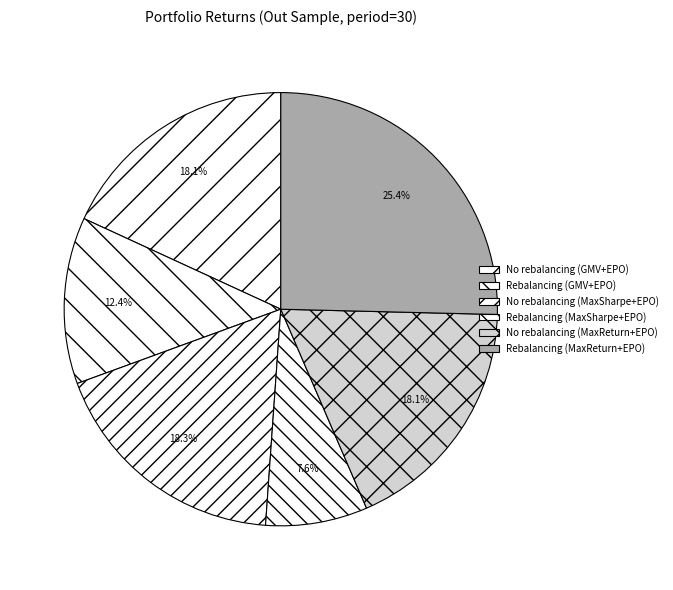

To the nearest percent, what is the average slice percentage?

17%